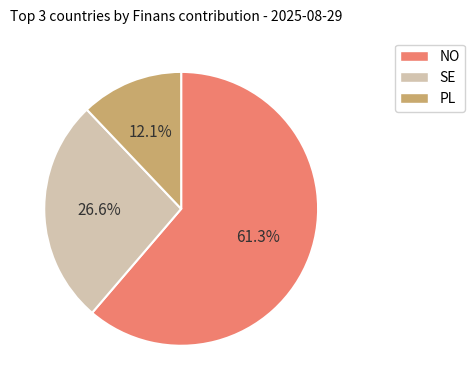

Is there a majority slice in this chart?

Yes